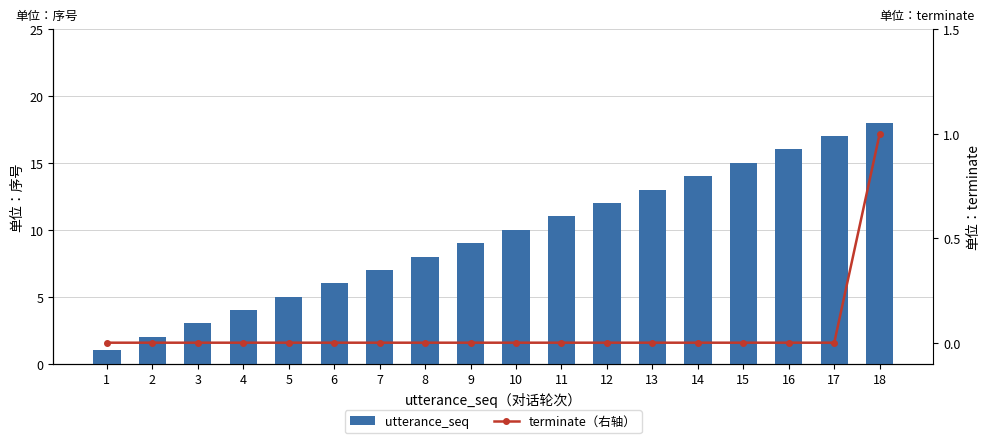

How many groups of bars are there?

18